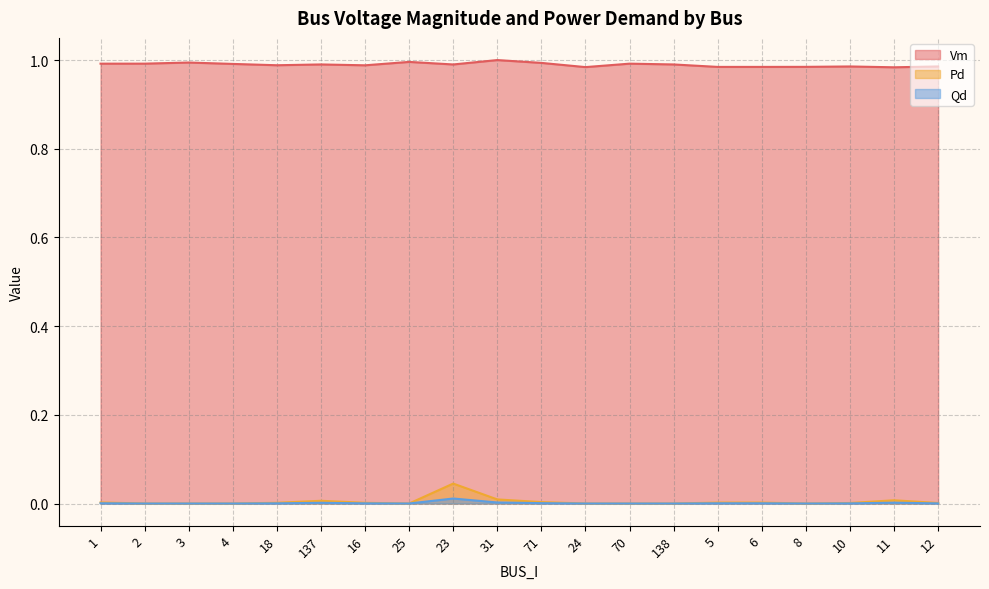

Which category has the lowest value in the Vm series?

11